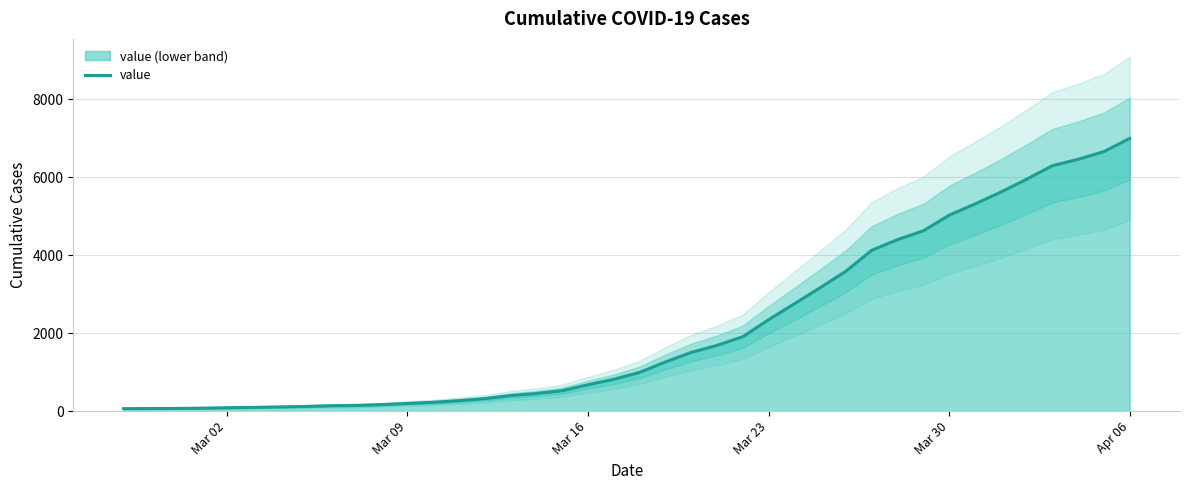

What is the maximum value for value?

6995